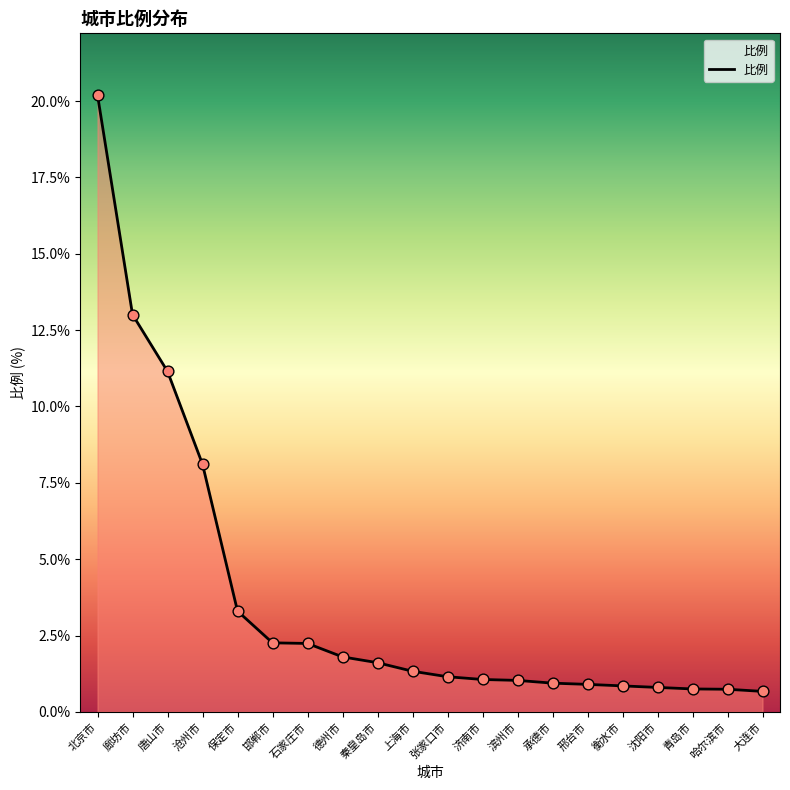

Which has a higher value, 沧州市 or 张家口市?

沧州市